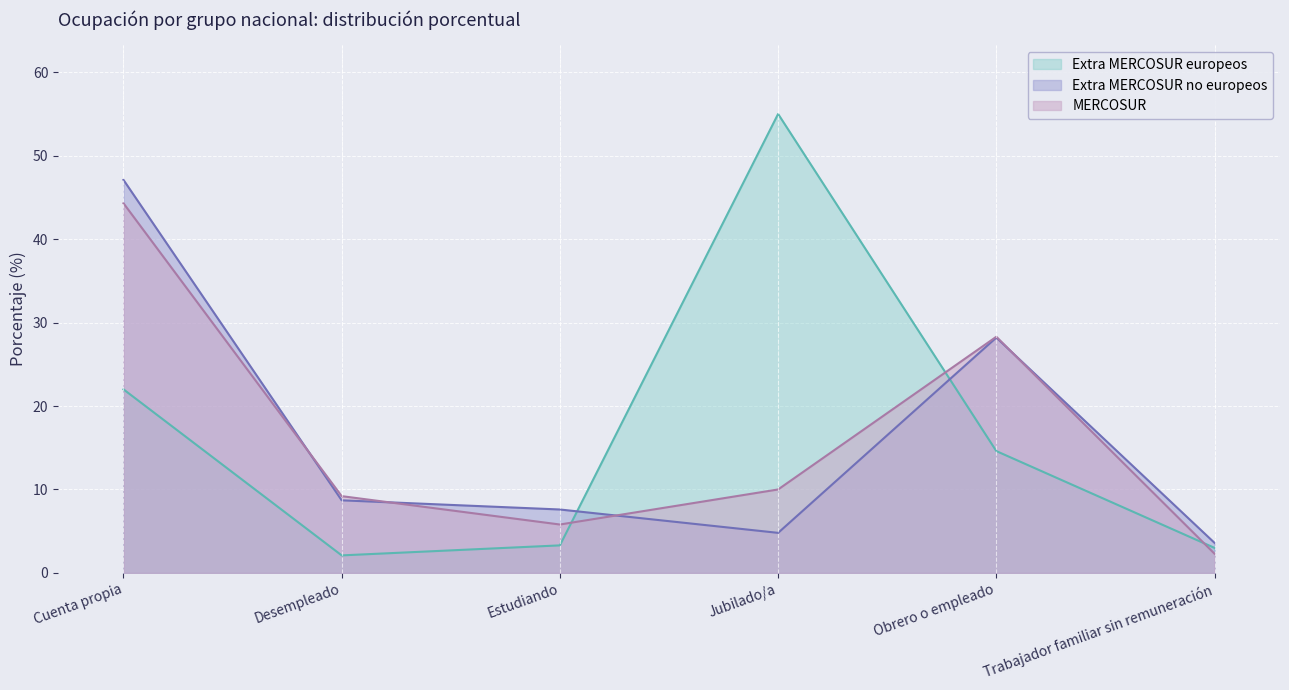

Which category has the highest value across all series?

Jubilado/a